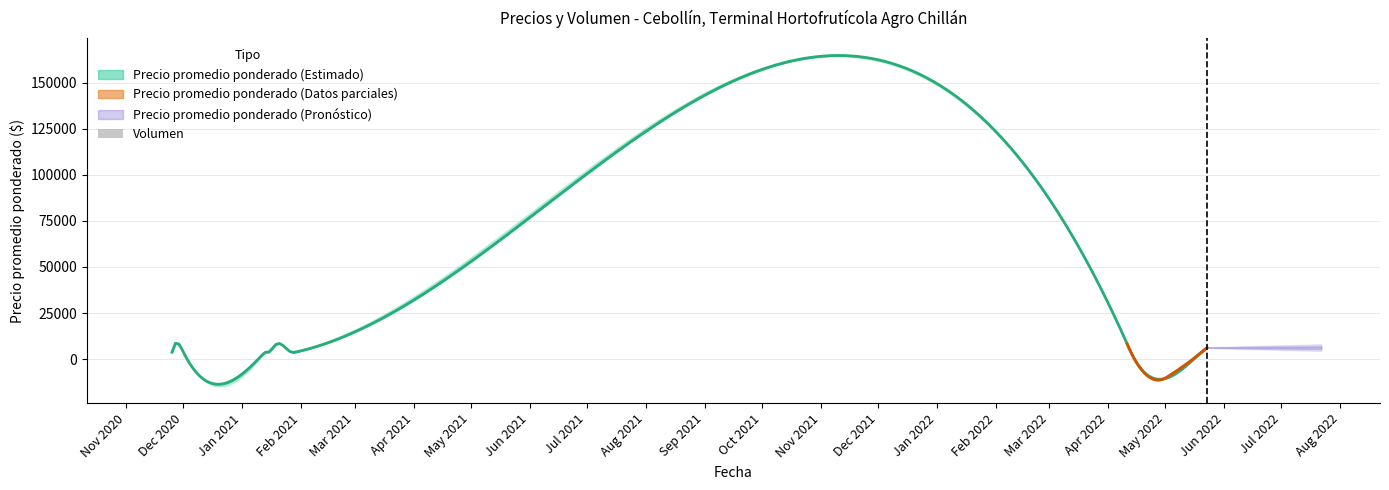

What is the value of the 13th bar from the left?

100